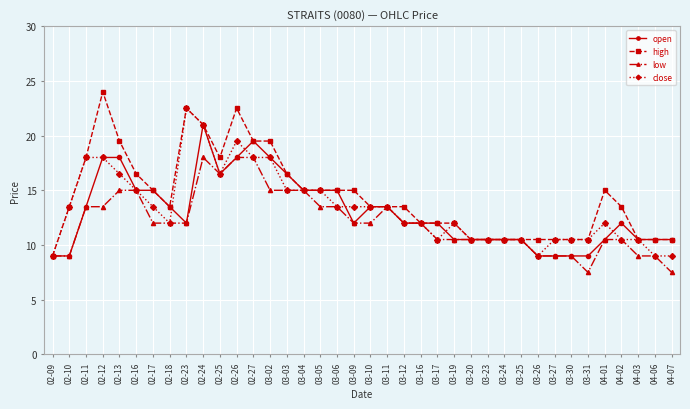

How many lines are shown in the chart?

4